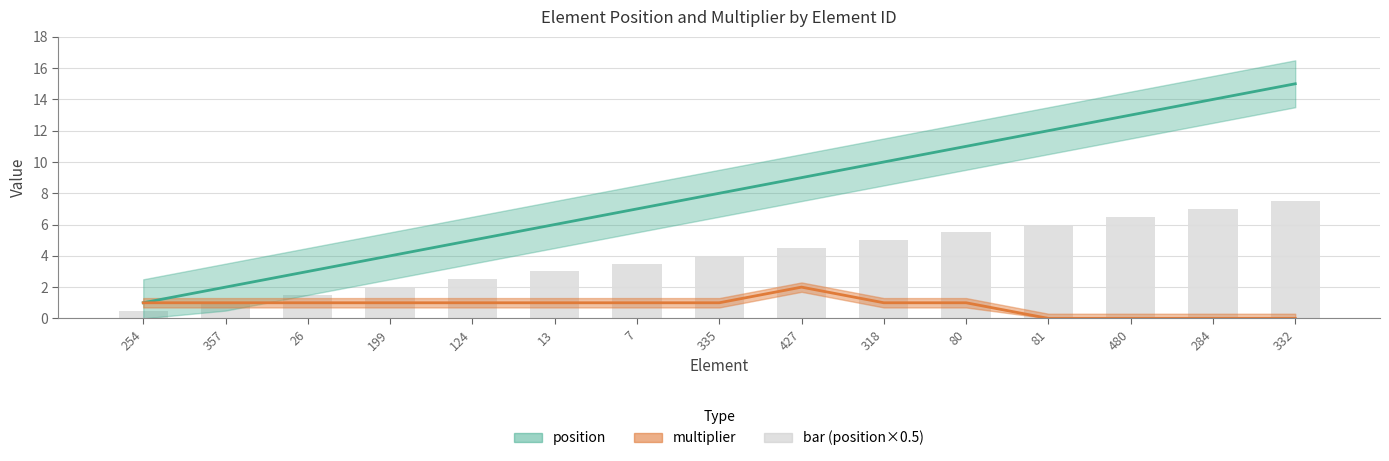

Is it true that position equals 3 at 357?

False